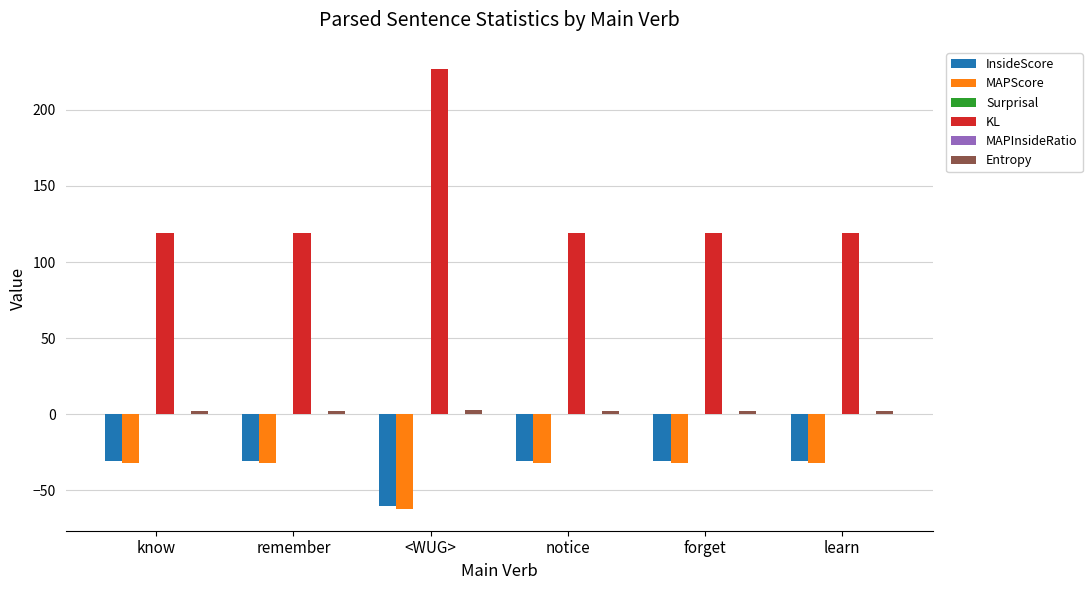

Does the chart contain stacked bars?

No